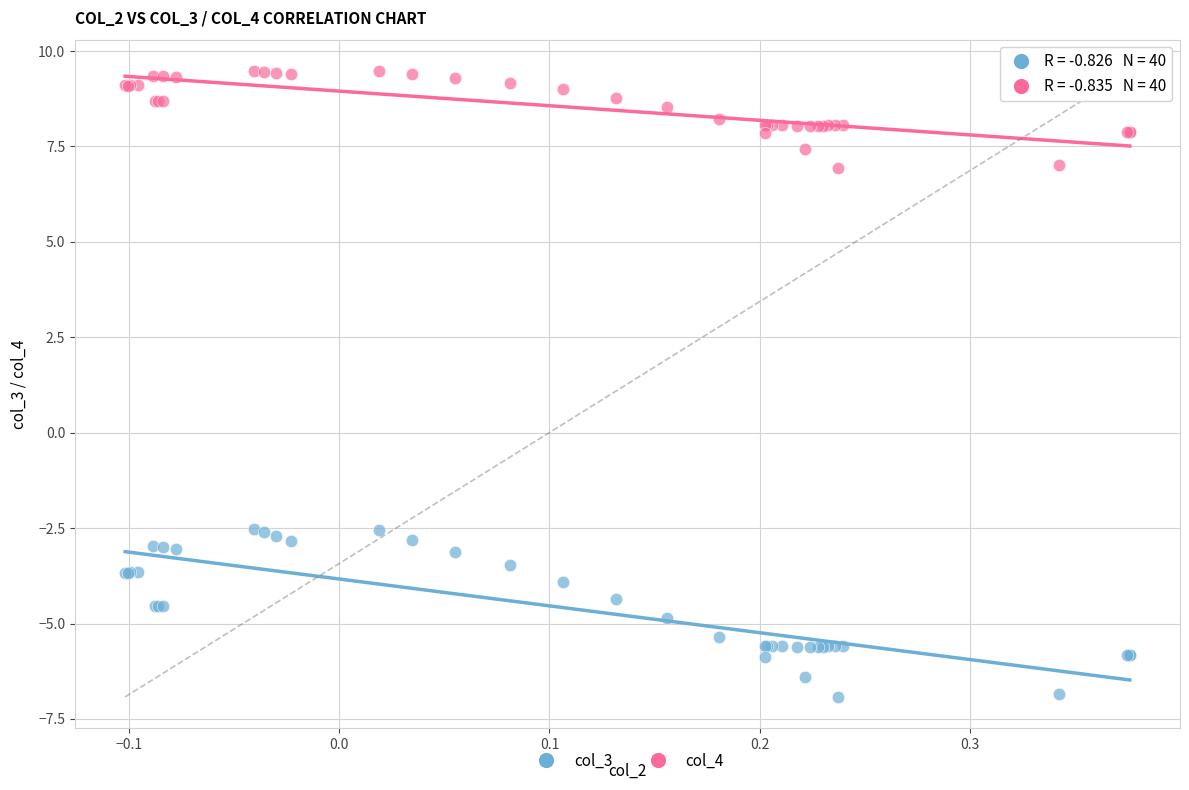

Which series contains the highest Y value?

col_4